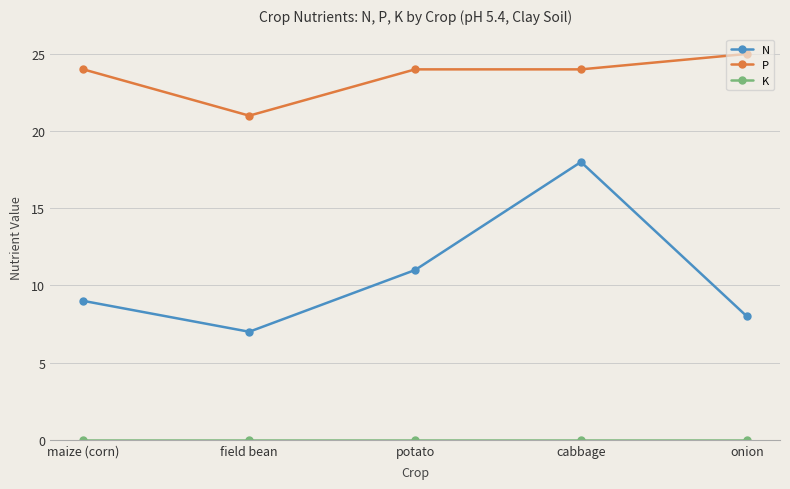

How many lines are shown in the chart?

3